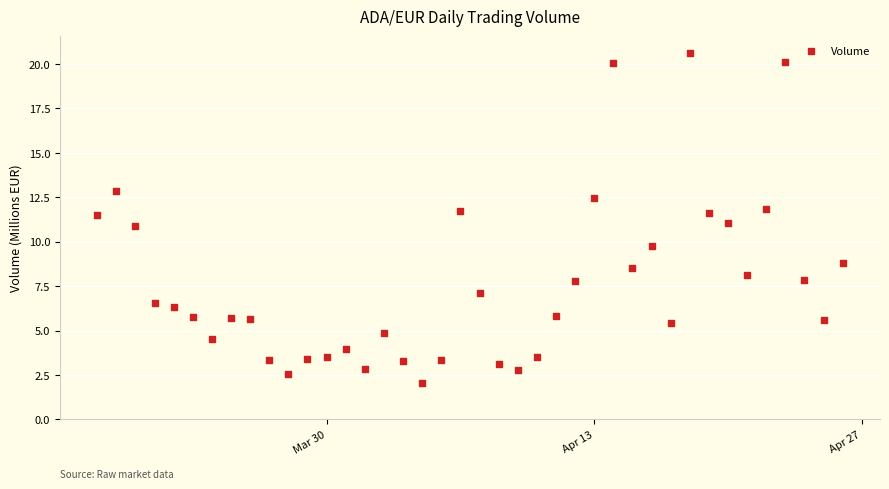

What is the range of X values (max minus min)?

39.0